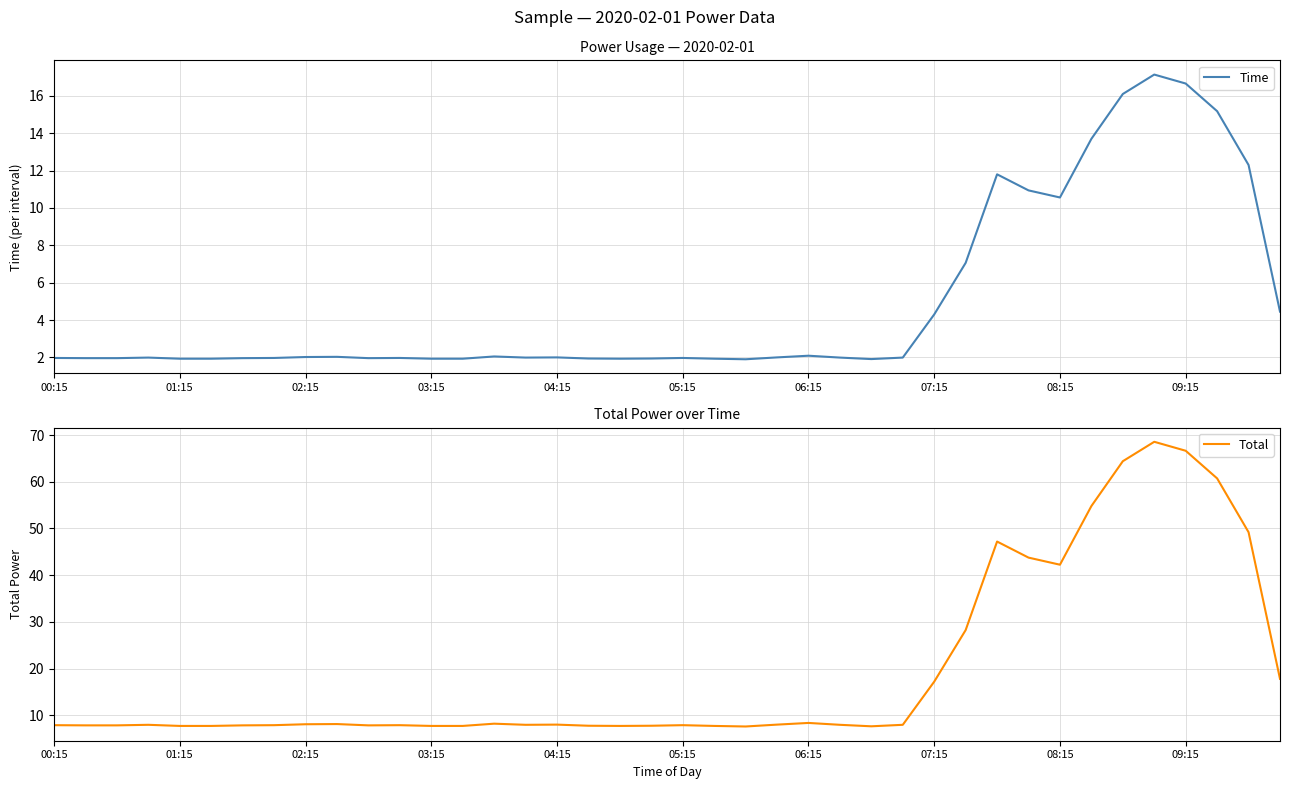

What is the average value of the Time series?

4.9